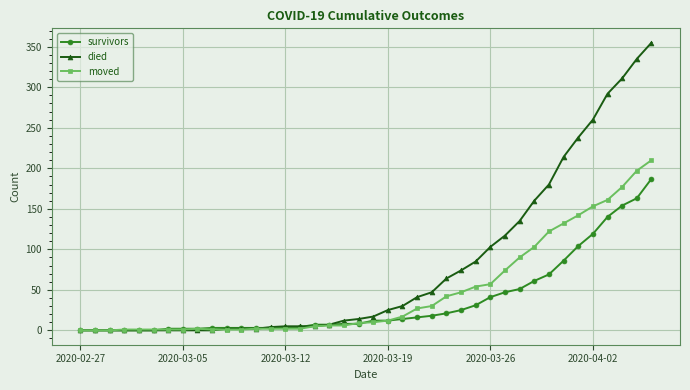

How many series are shown in this chart?

3